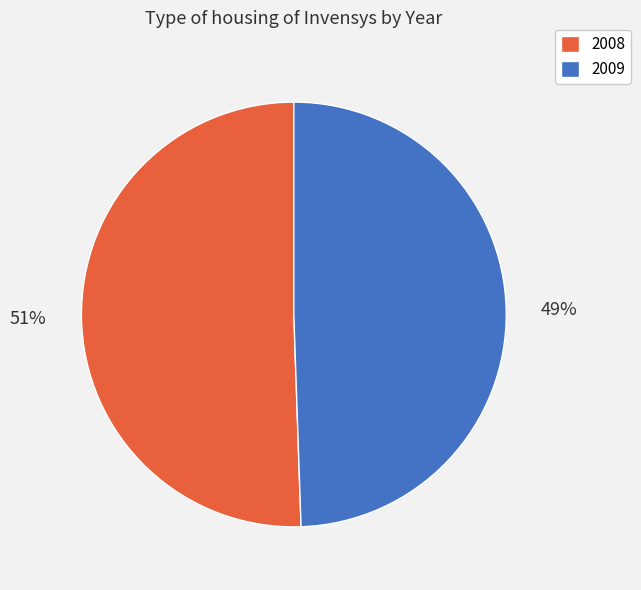

Is it true that 2009 is 44% of the pie?

False